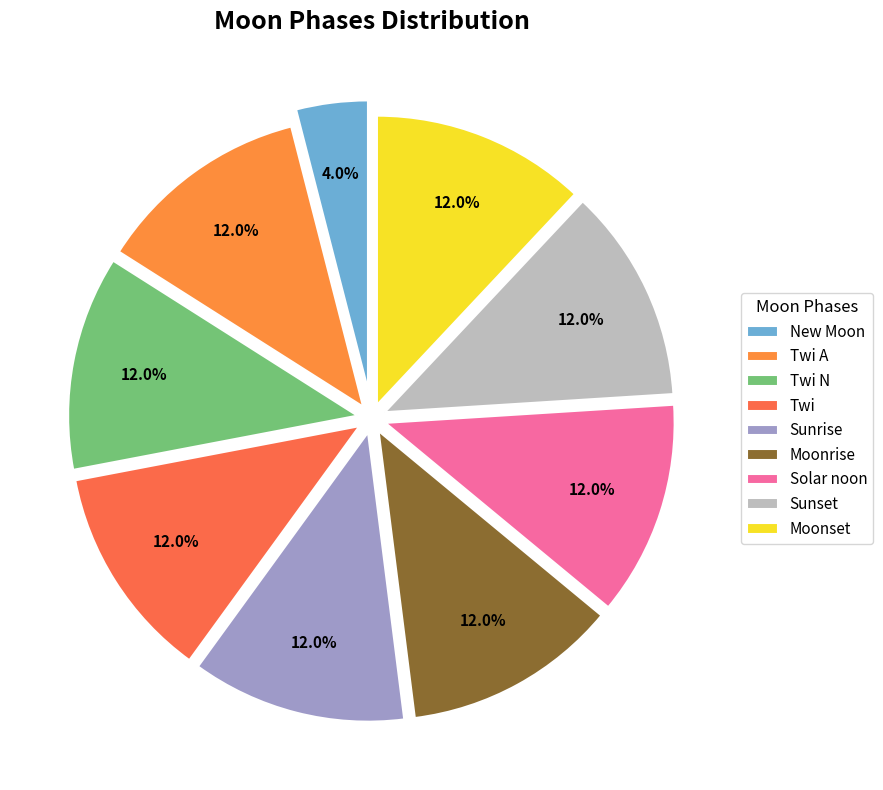

Count the number of slices in the pie.

9